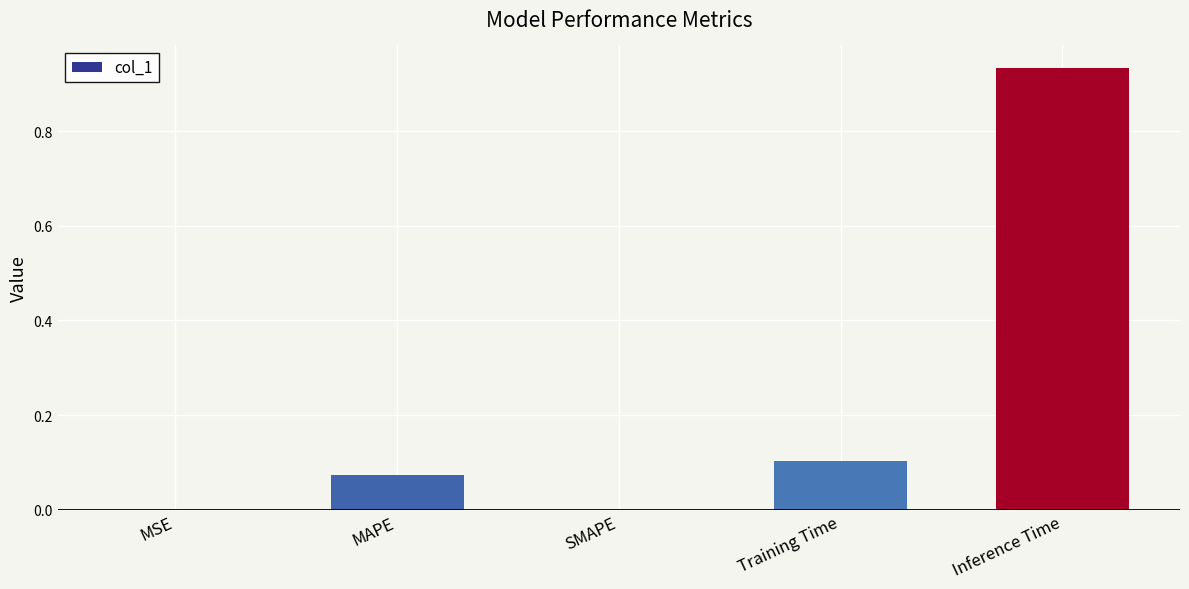

Which has a higher value, Training Time or MSE?

Training Time